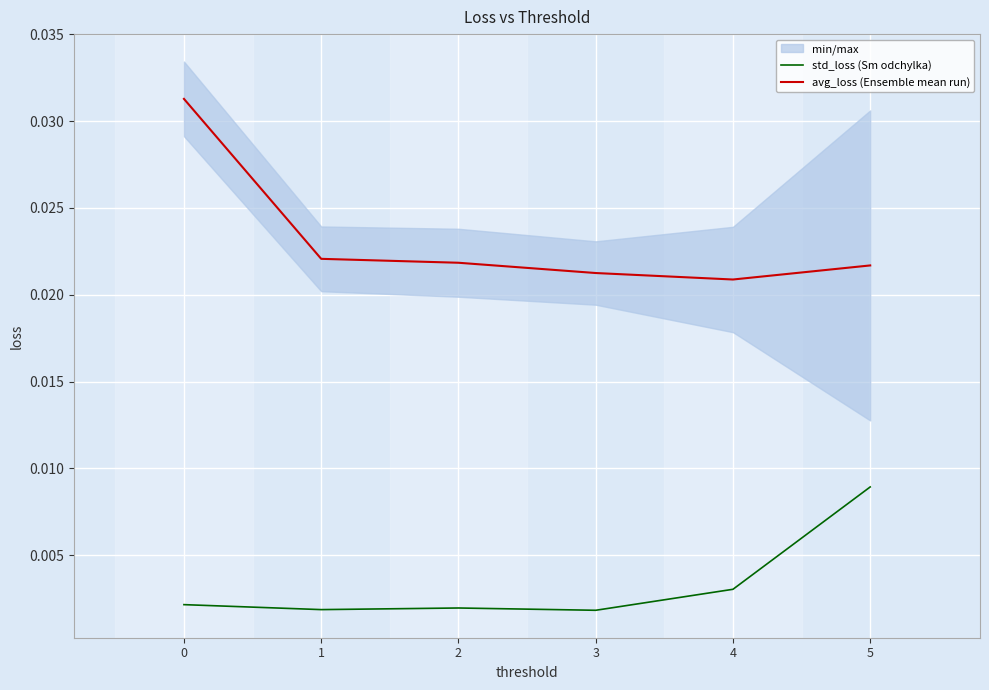

Does the chart display data point markers on the line(s)?

No